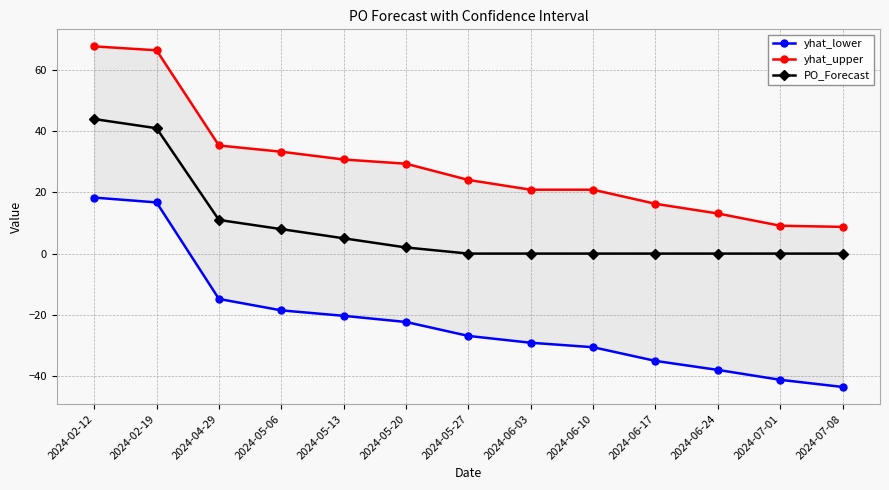

What is the difference between the highest and lowest values at 2024-04-29?

50.2